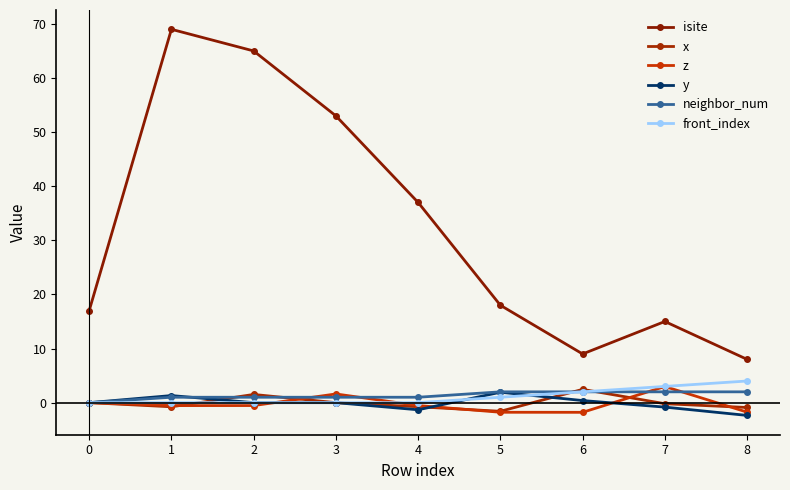

What is the difference between the maximum and minimum values in the isite series?

61.0